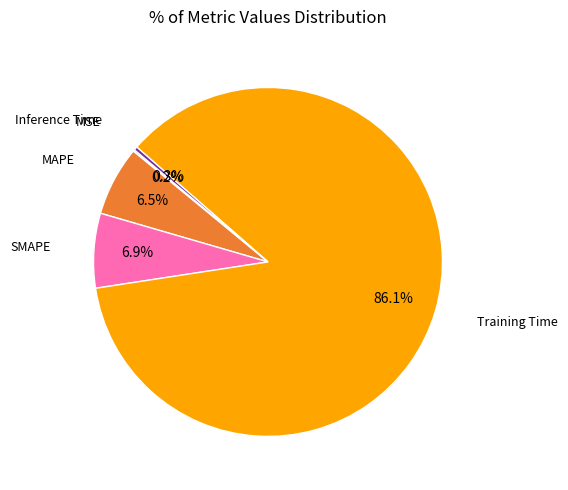

To the nearest percent, what is the difference between the SMAPE and Inference Time slice percentages?

7%